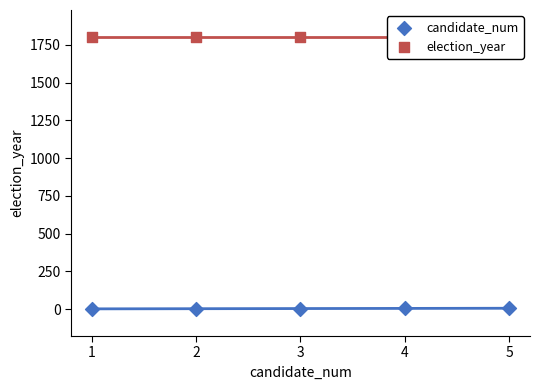

Which series has the widest spread of Y values?

candidate_num